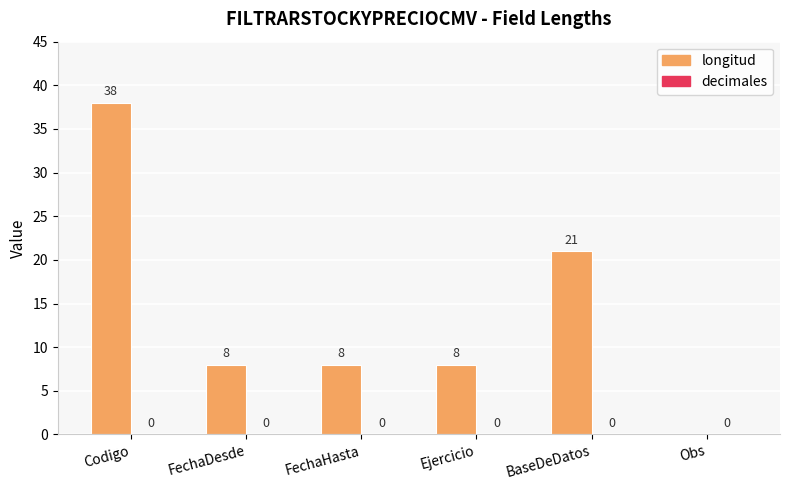

Between Ejercicio and BaseDeDatos, which is larger?

BaseDeDatos